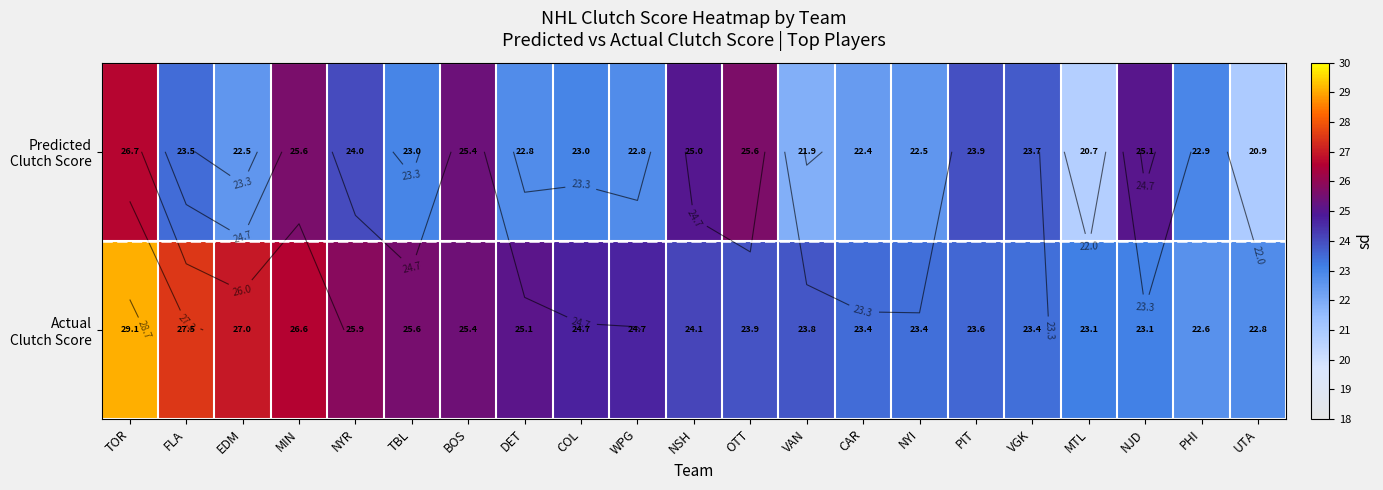

Which series has the largest range (max minus min)?

Actual Clutch Score